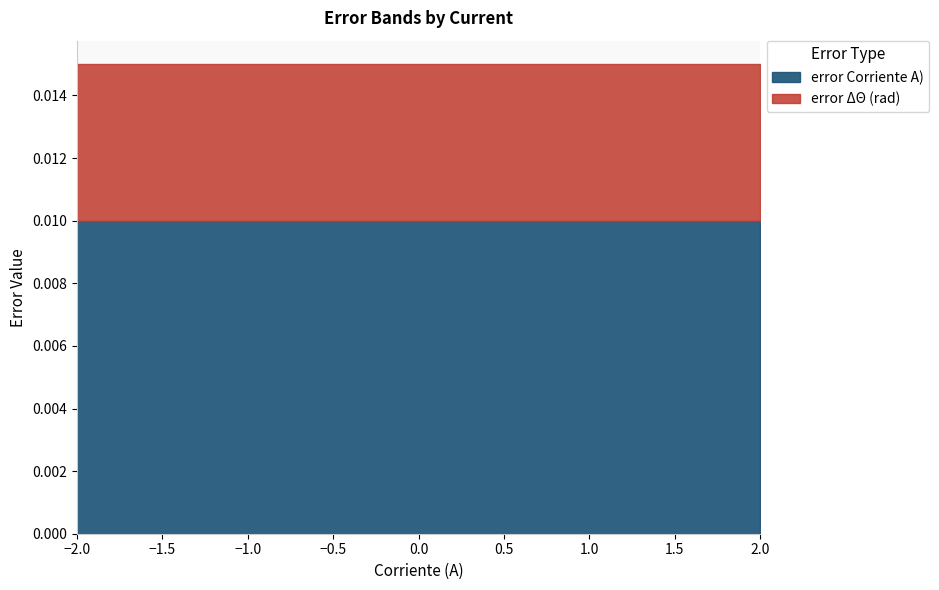

At how many categories does at least one series exceed 0?

21